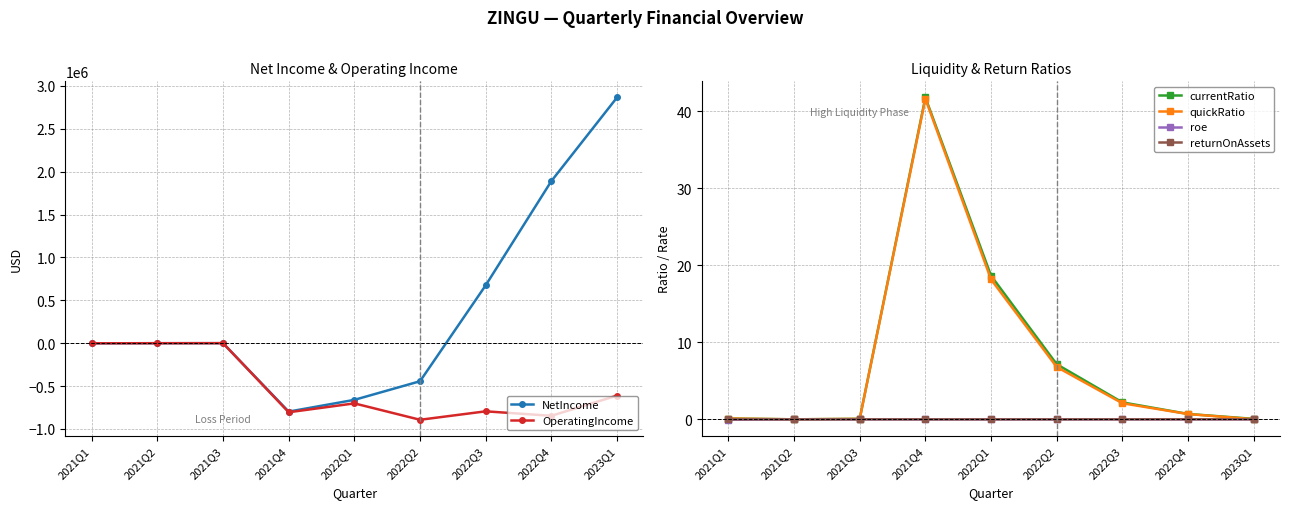

Which series has the largest total across all categories?

NetIncome